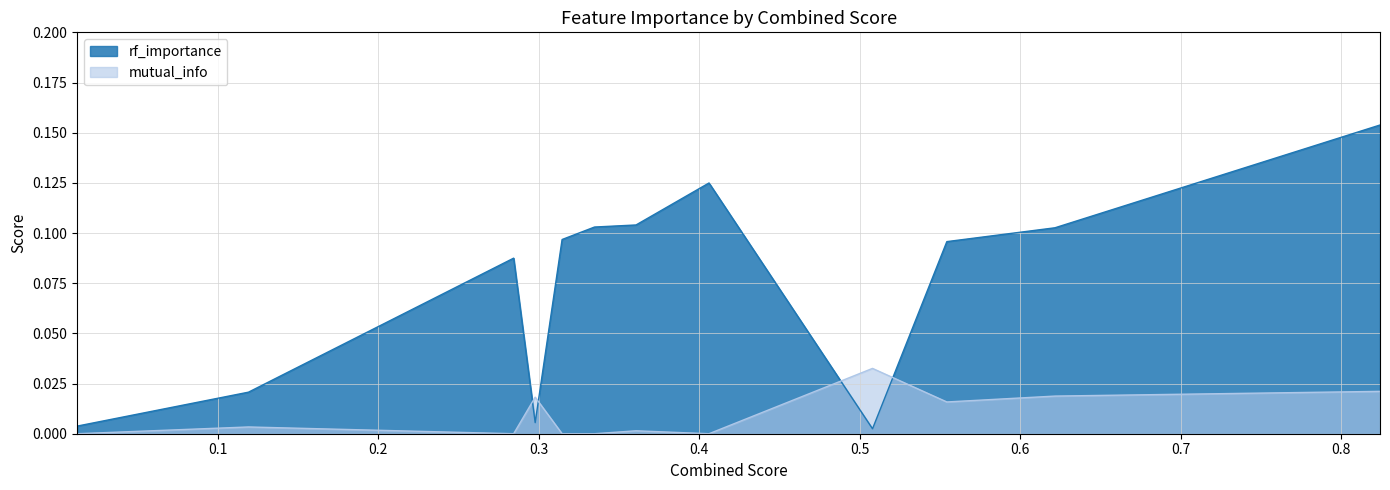

True or false: rf_importance has more than 0 interior local peaks.

True